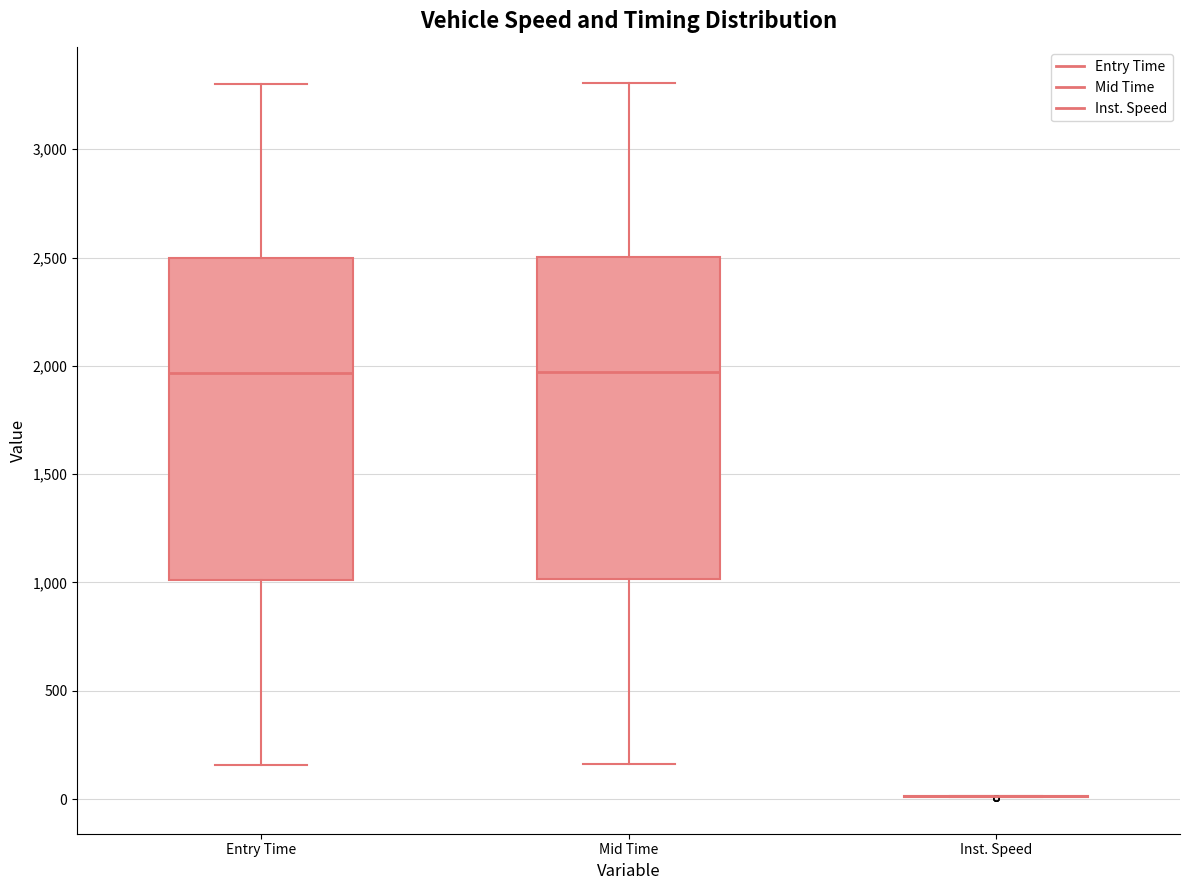

Reading left to right, transcribe this box plot: for each box, give where its median line is, the range the box spans, and where its two whiskers end, as read against the y-axis. The values are not printed on the chart, so give them approximately, as read against the axis.

Entry Time: median 1950, box 1000 to 2500, whiskers 150 to 3300
Mid Time: median 1950, box 1000 to 2500, whiskers 150 to 3300
Inst. Speed: box collapsed to a line at 0, whiskers 0 to 0